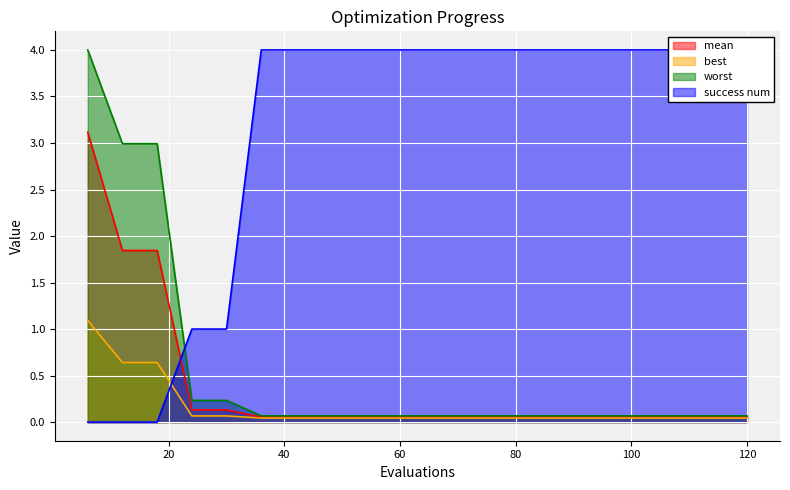

How many categories are shown in the chart?

20